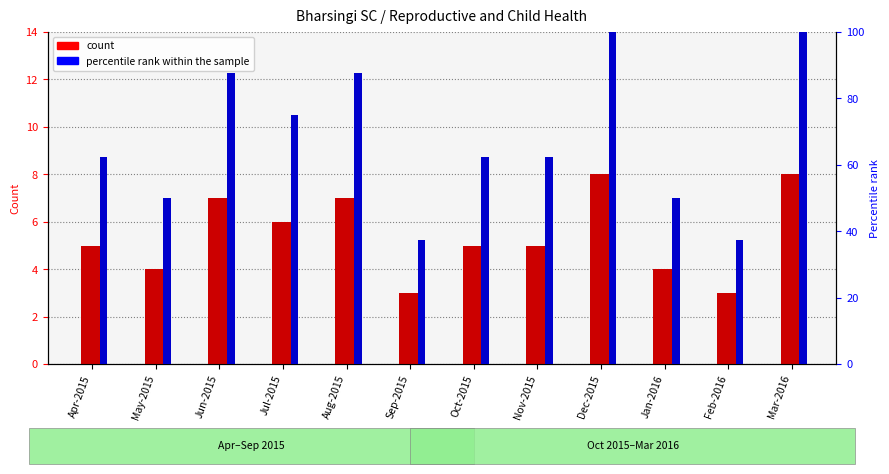

What is the difference between the highest and lowest values at Dec-2015?

92.0